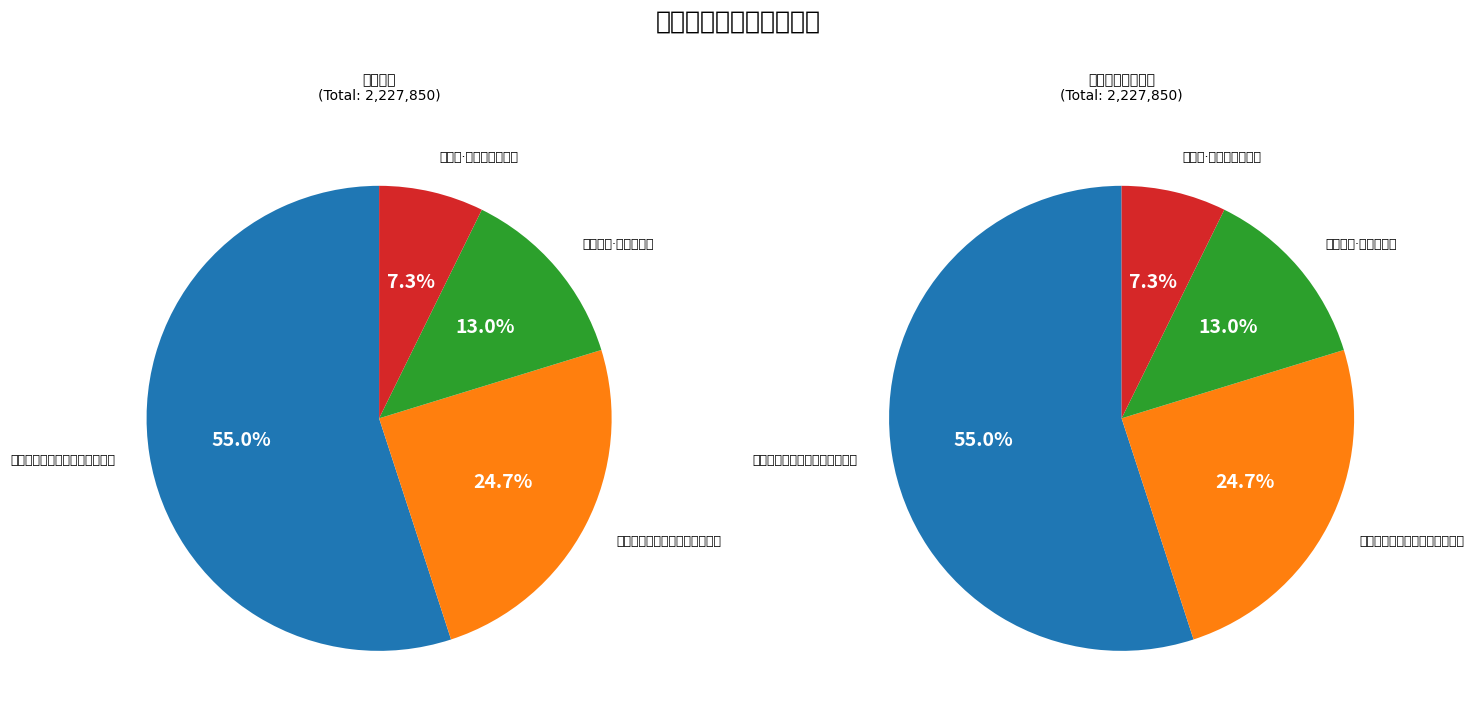

What is the change in value from 重阳后顾世卿招游清凉寺翠微亭 to 翠微寺·翠微寺本翠微宫?

-388939